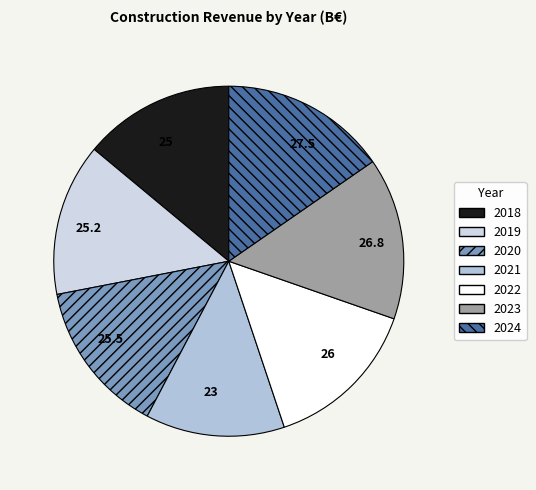

How many segments does this pie chart have?

7